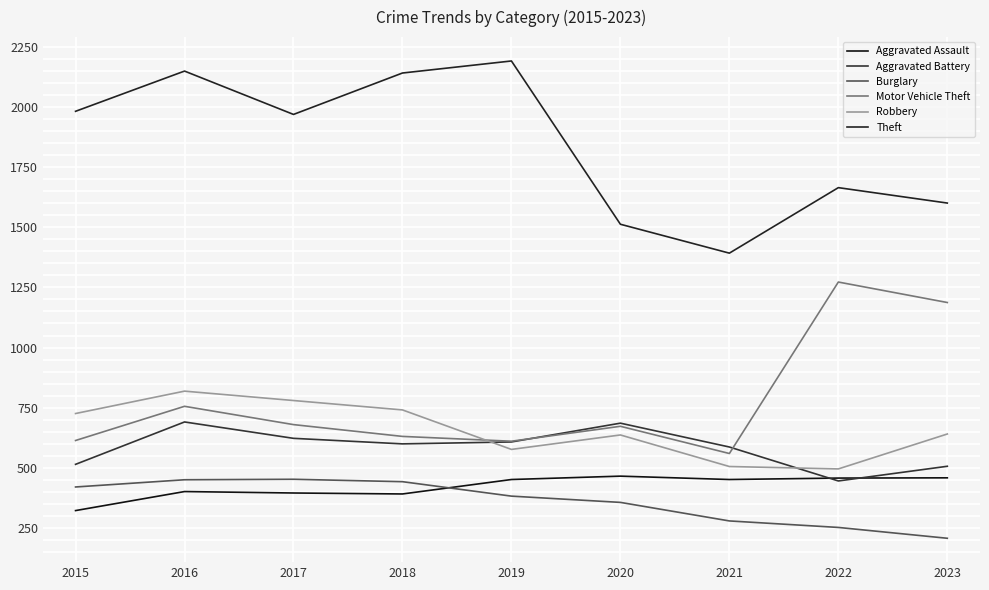

Is this an area chart (filled region under the line)?

No